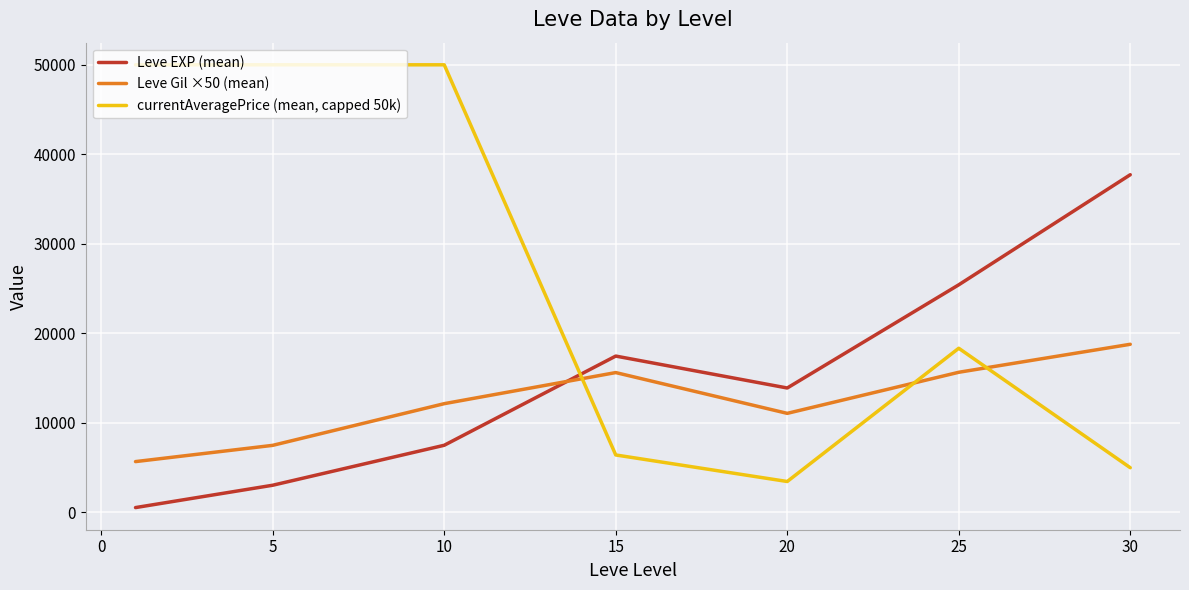

List the series in order of their overall mean, highest first.

currentAveragePrice (mean, capped 50k), Leve EXP (mean), Leve Gil ×50 (mean)